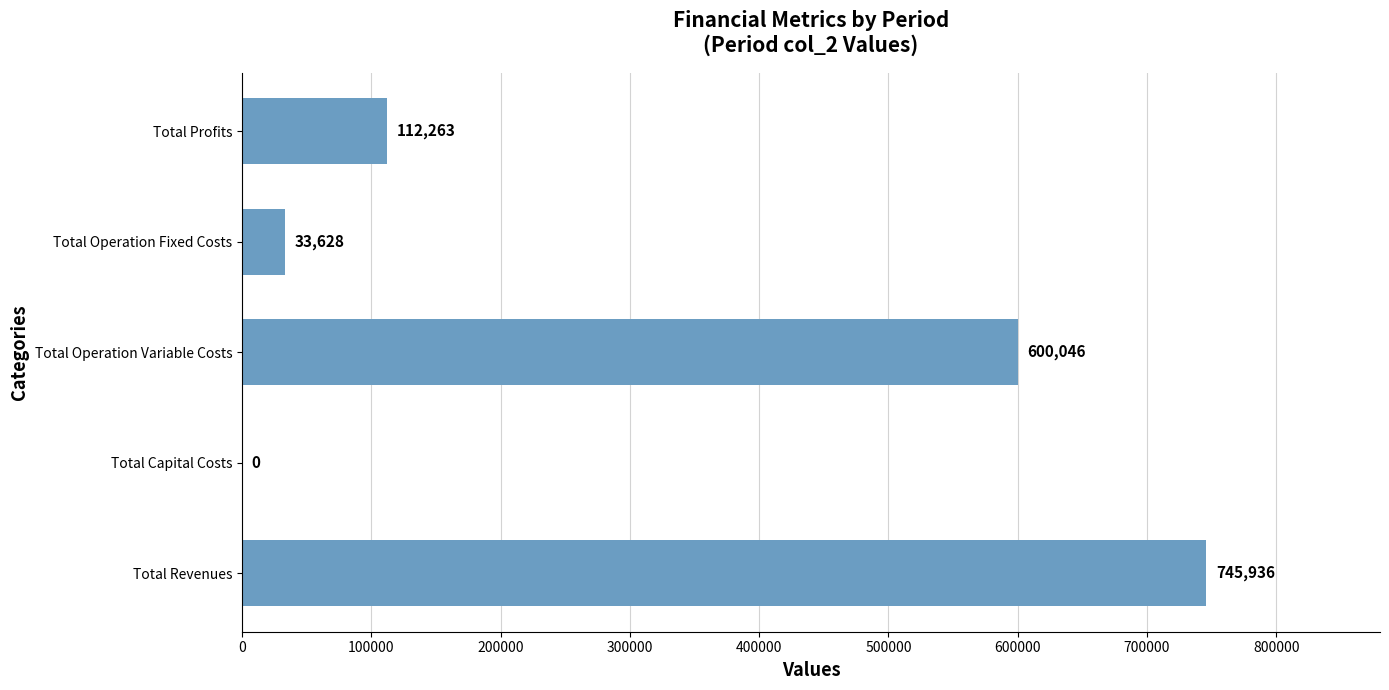

Which has a higher value, Total Revenues or Total Profits?

Total Revenues